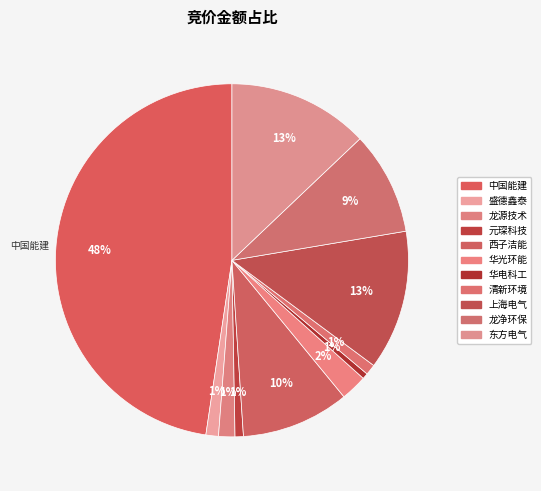

Between 东方电气 and 西子洁能, which is larger?

东方电气